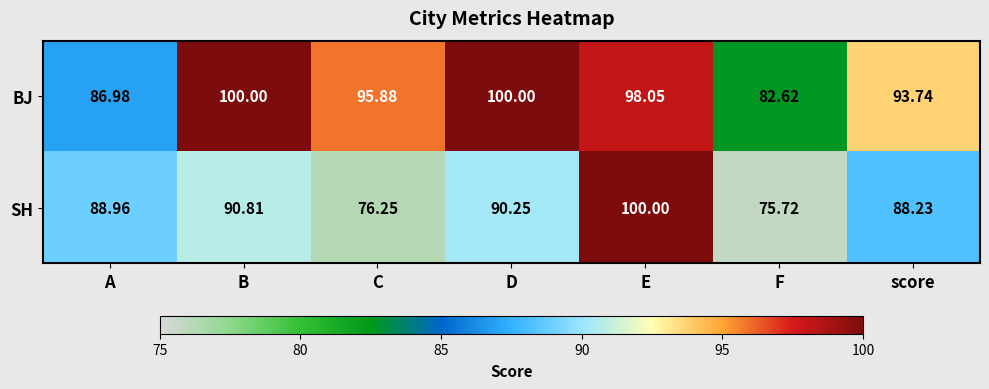

Which series has the largest total across all categories?

BJ